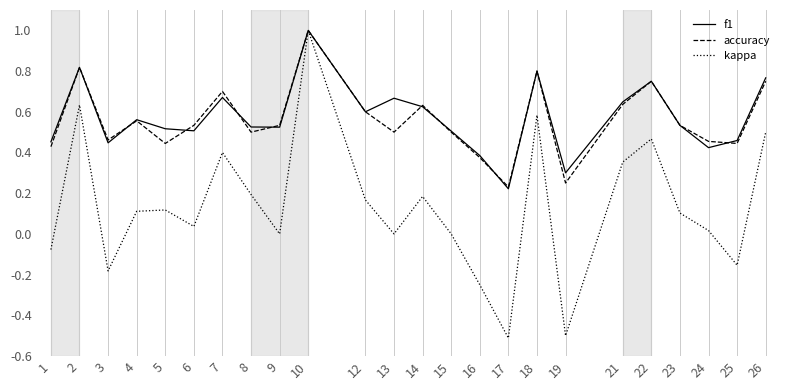

Which label corresponds to the largest value in the chart?

10